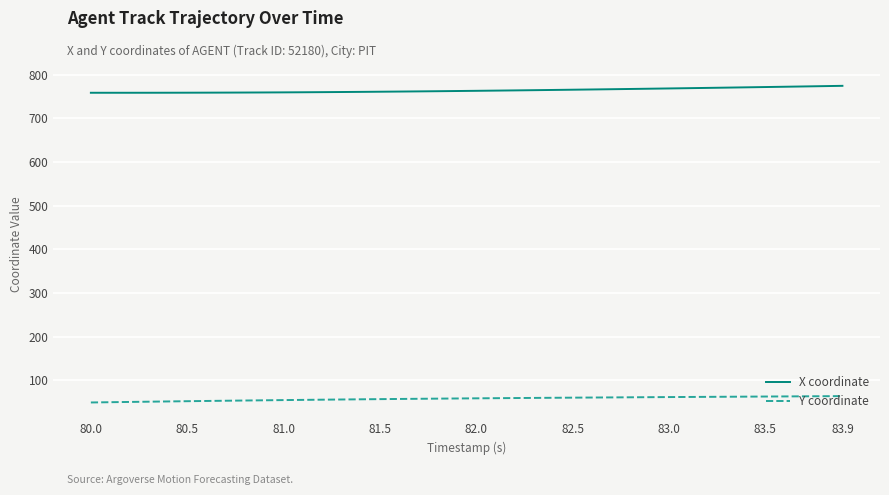

Which series has the largest total across all categories?

X coordinate